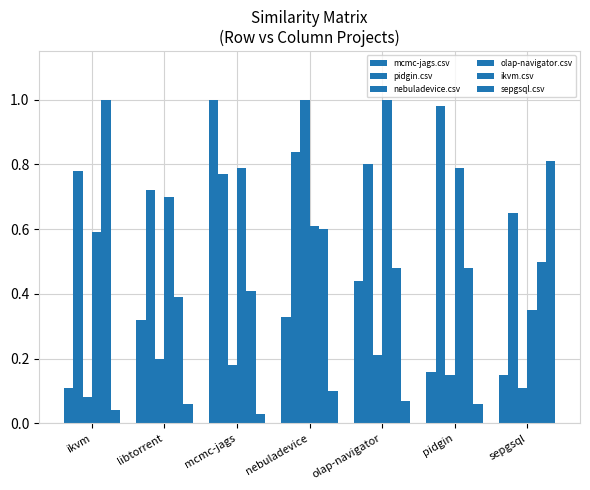

Rank the categories by olap-navigator.csv value from lowest to highest.

sepgsql, ikvm, nebuladevice, libtorrent, mcmc-jags, pidgin, olap-navigator